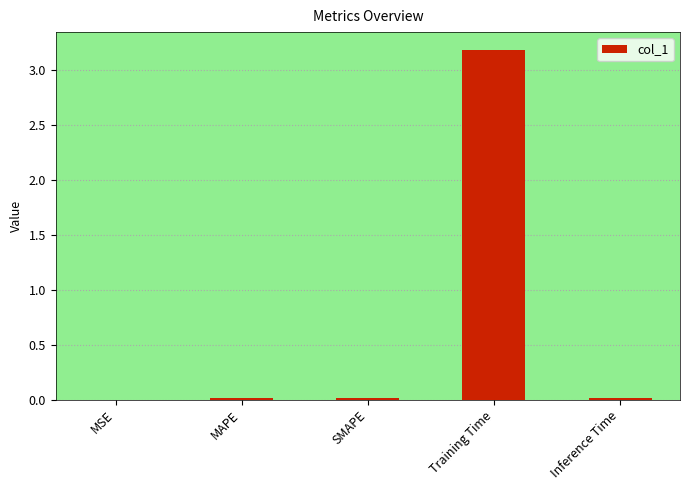

Count the number of data series in this chart.

1